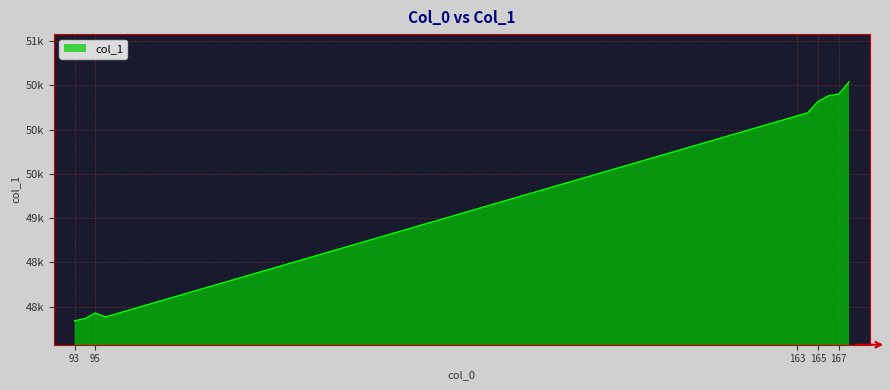

Does the chart display data point markers on the line(s)?

No